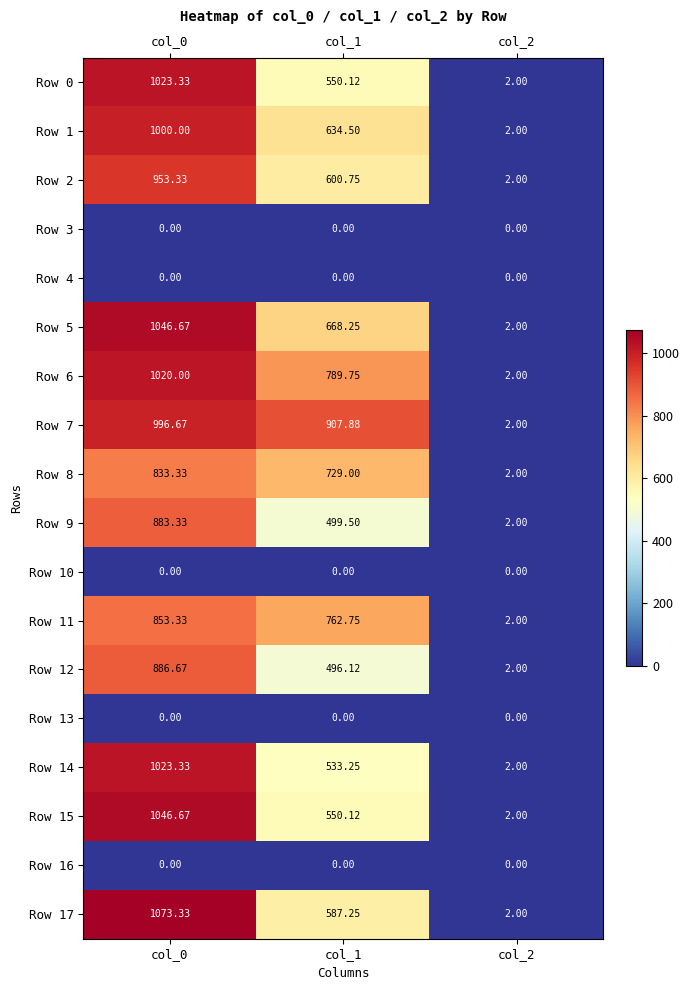

Reading right to left, extract all data points from this chart.

Row 0: col_2=2.0	col_1=550.1	col_0=1023.3
Row 1: col_2=2.0	col_1=634.5	col_0=1000.0
Row 2: col_2=2.0	col_1=600.8	col_0=953.3
Row 3: col_2=0.0	col_1=0.0	col_0=0.0
Row 4: col_2=0.0	col_1=0.0	col_0=0.0
Row 5: col_2=2.0	col_1=668.2	col_0=1046.7
Row 6: col_2=2.0	col_1=789.8	col_0=1020.0
Row 7: col_2=2.0	col_1=907.9	col_0=996.7
Row 8: col_2=2.0	col_1=729.0	col_0=833.3
Row 9: col_2=2.0	col_1=499.5	col_0=883.3
Row 10: col_2=0.0	col_1=0.0	col_0=0.0
Row 11: col_2=2.0	col_1=762.8	col_0=853.3
Row 12: col_2=2.0	col_1=496.1	col_0=886.7
Row 13: col_2=0.0	col_1=0.0	col_0=0.0
Row 14: col_2=2.0	col_1=533.2	col_0=1023.3
Row 15: col_2=2.0	col_1=550.1	col_0=1046.7
Row 16: col_2=0.0	col_1=0.0	col_0=0.0
Row 17: col_2=2.0	col_1=587.2	col_0=1073.3